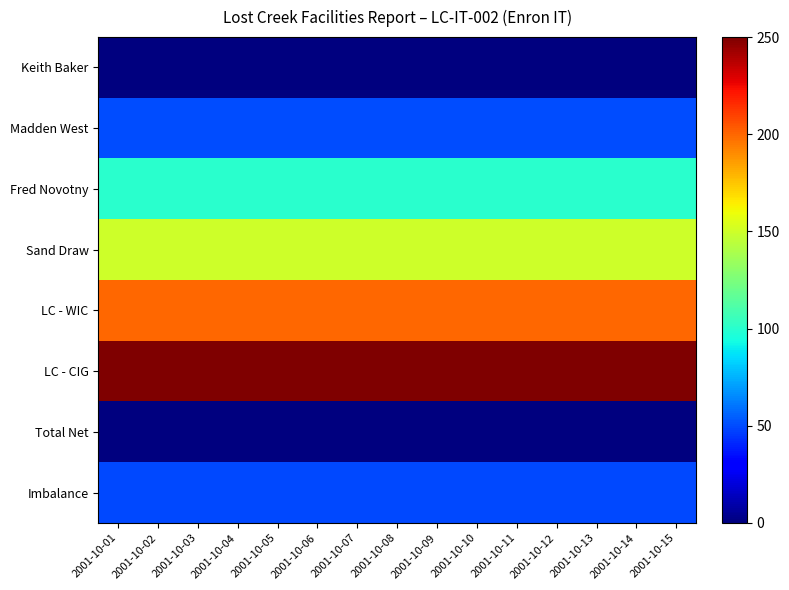

Reading right to left, transcribe all the data shown in this chart.

Keith Baker: 2001-10-15=0	2001-10-14=0	2001-10-13=0	2001-10-12=0	2001-10-11=0	2001-10-10=0	2001-10-09=0	2001-10-08=0	2001-10-07=0	2001-10-06=0	2001-10-05=0	2001-10-04=0	2001-10-03=0	2001-10-02=0	2001-10-01=0
Madden West: 2001-10-15=50	2001-10-14=50	2001-10-13=50	2001-10-12=50	2001-10-11=50	2001-10-10=50	2001-10-09=50	2001-10-08=50	2001-10-07=50	2001-10-06=50	2001-10-05=50	2001-10-04=50	2001-10-03=50	2001-10-02=50	2001-10-01=50
Fred Novotny: 2001-10-15=100	2001-10-14=100	2001-10-13=100	2001-10-12=100	2001-10-11=100	2001-10-10=100	2001-10-09=100	2001-10-08=100	2001-10-07=100	2001-10-06=100	2001-10-05=100	2001-10-04=100	2001-10-03=100	2001-10-02=100	2001-10-01=100
Sand Draw: 2001-10-15=150	2001-10-14=150	2001-10-13=150	2001-10-12=150	2001-10-11=150	2001-10-10=150	2001-10-09=150	2001-10-08=150	2001-10-07=150	2001-10-06=150	2001-10-05=150	2001-10-04=150	2001-10-03=150	2001-10-02=150	2001-10-01=150
LC - WIC: 2001-10-15=200	2001-10-14=200	2001-10-13=200	2001-10-12=200	2001-10-11=200	2001-10-10=200	2001-10-09=200	2001-10-08=200	2001-10-07=200	2001-10-06=200	2001-10-05=200	2001-10-04=200	2001-10-03=200	2001-10-02=200	2001-10-01=200
LC - CIG: 2001-10-15=250	2001-10-14=250	2001-10-13=250	2001-10-12=250	2001-10-11=250	2001-10-10=250	2001-10-09=250	2001-10-08=250	2001-10-07=250	2001-10-06=250	2001-10-05=250	2001-10-04=250	2001-10-03=250	2001-10-02=250	2001-10-01=250
Total Net: 2001-10-15=0	2001-10-14=0	2001-10-13=0	2001-10-12=0	2001-10-11=0	2001-10-10=0	2001-10-09=0	2001-10-08=0	2001-10-07=0	2001-10-06=0	2001-10-05=0	2001-10-04=0	2001-10-03=0	2001-10-02=0	2001-10-01=0
Imbalance: 2001-10-15=49	2001-10-14=49	2001-10-13=49	2001-10-12=49	2001-10-11=49	2001-10-10=49	2001-10-09=49	2001-10-08=49	2001-10-07=49	2001-10-06=49	2001-10-05=49	2001-10-04=49	2001-10-03=49	2001-10-02=49	2001-10-01=49